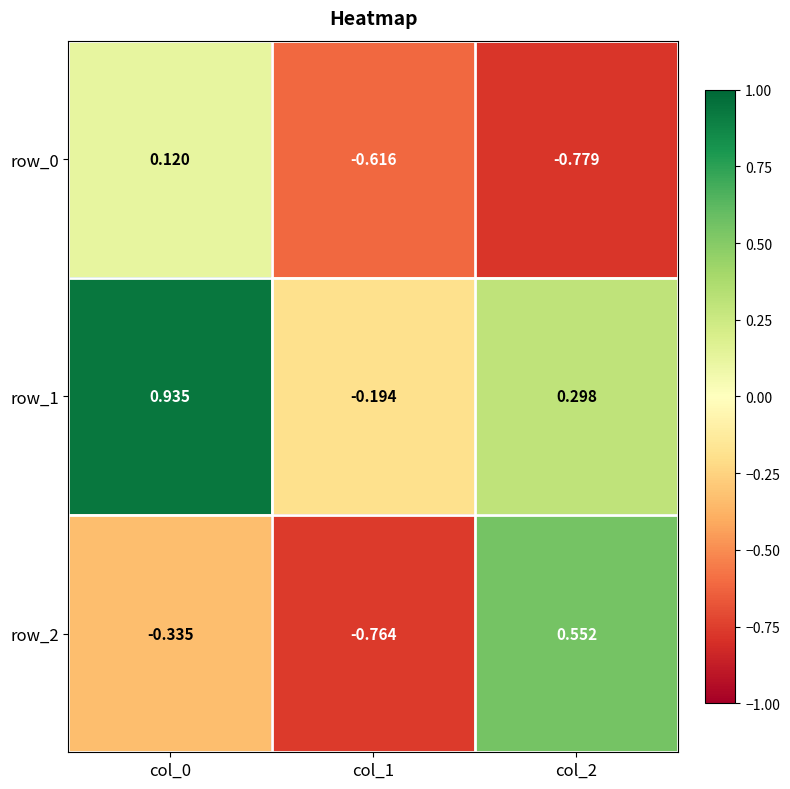

Is the value of row_0 at col_2 greater than the value of row_2 at col_0?

No